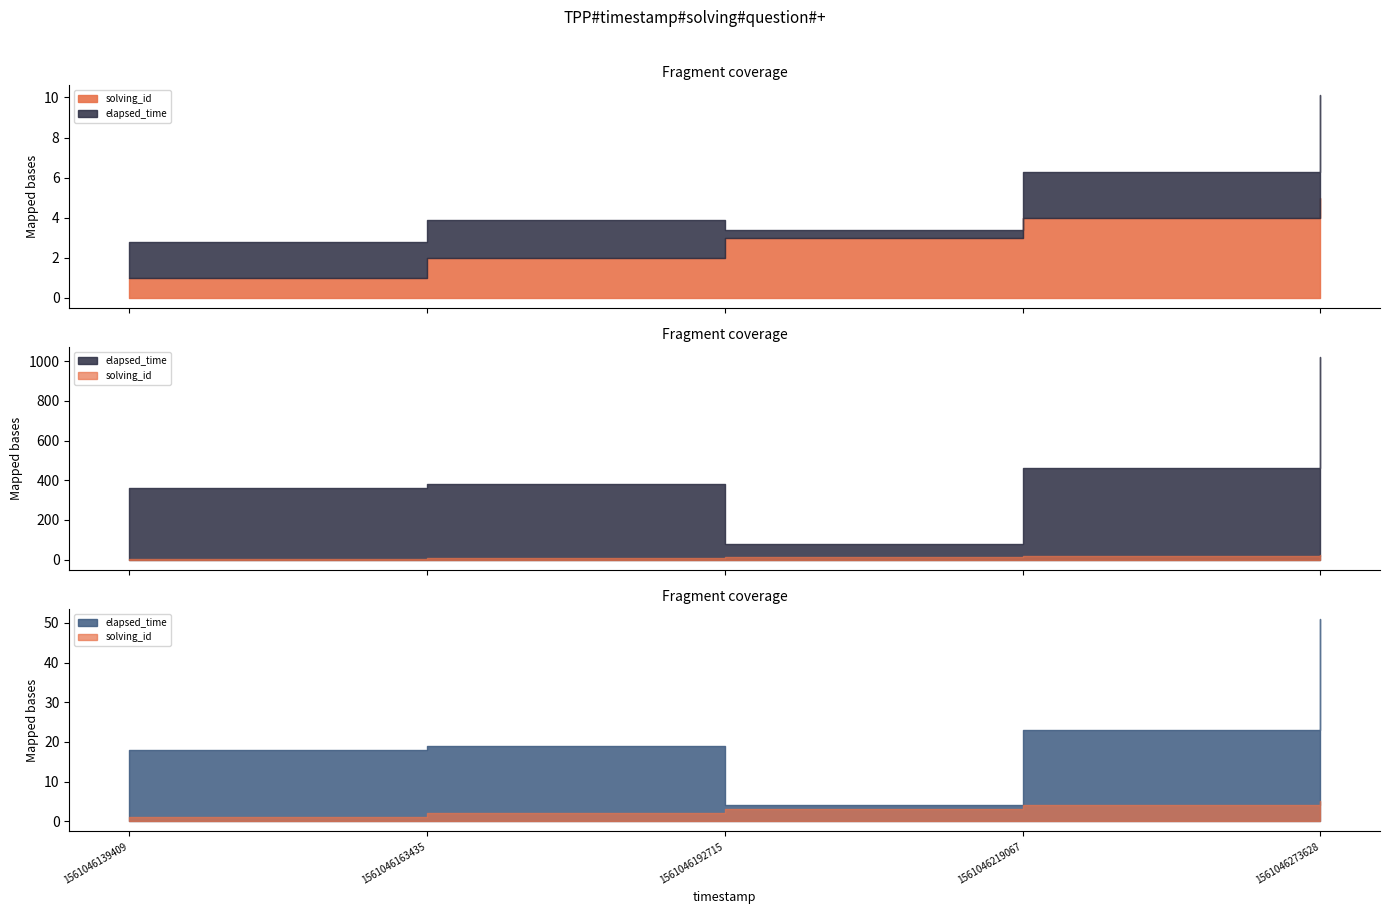

At which label does elapsed_time reach its minimum?

1561046192715